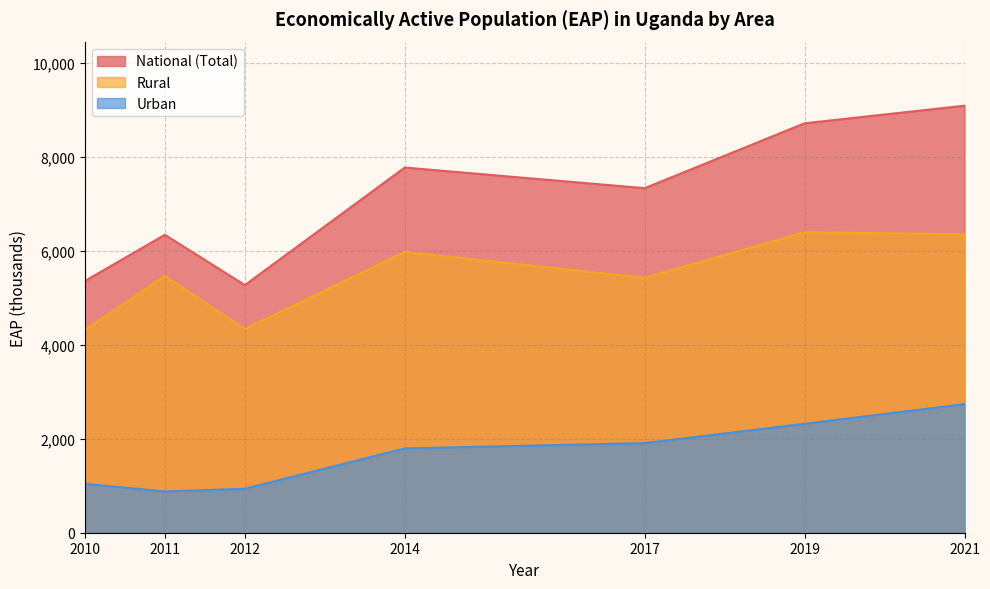

Where is National (Total) nearest to the value 7174?

2017